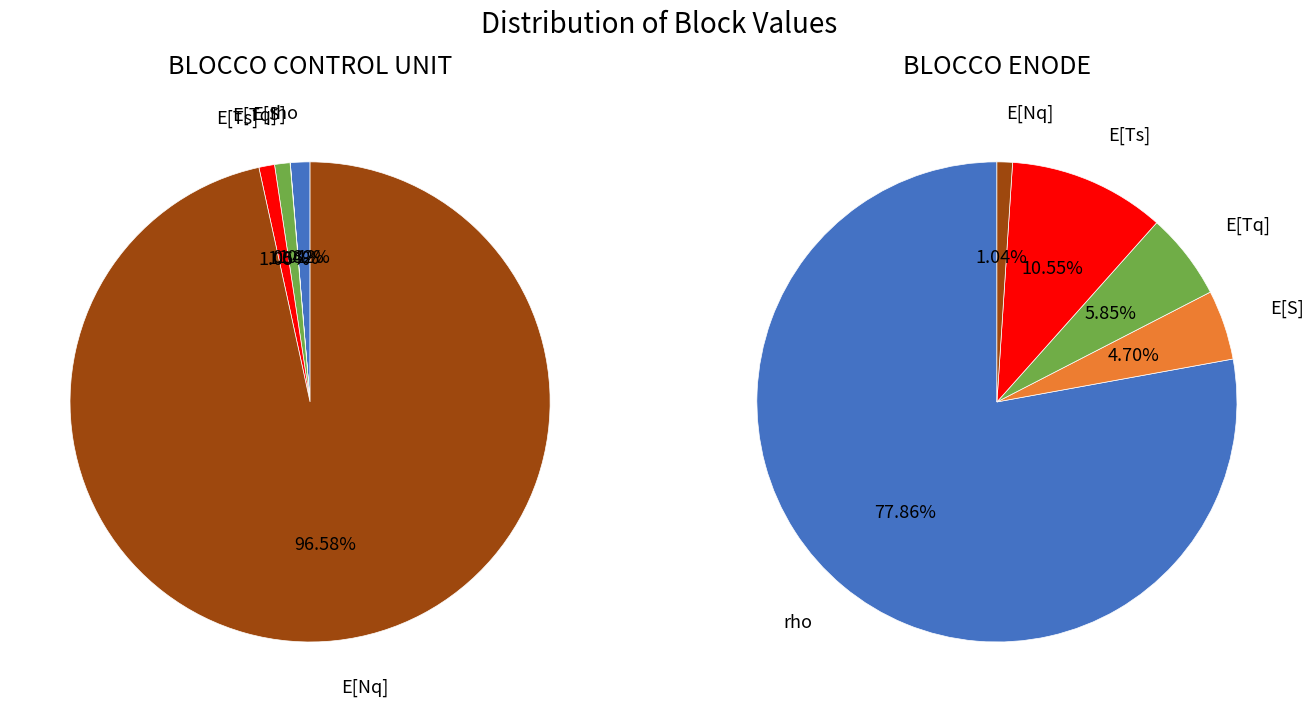

The rho slice represents 68% of the pie. True or false?

False